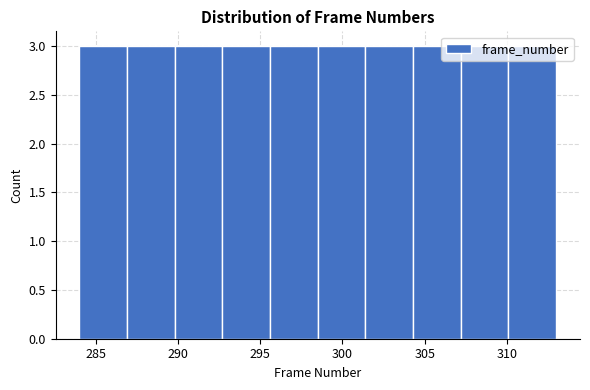

Reading left to right, list every bar in this chart as the range it spans on the x-axis followed by its height. Neither the bar edges nor the heights are printed on the chart, so give them approximately, as read against the axes.

284.0 to 286.9: 3
286.9 to 289.8: 3
289.8 to 292.7: 3
292.7 to 295.6: 3
295.6 to 298.5: 3
298.5 to 301.4: 3
301.4 to 304.3: 3
304.3 to 307.2: 3
307.2 to 310.1: 3
310.1 to 313.0: 3